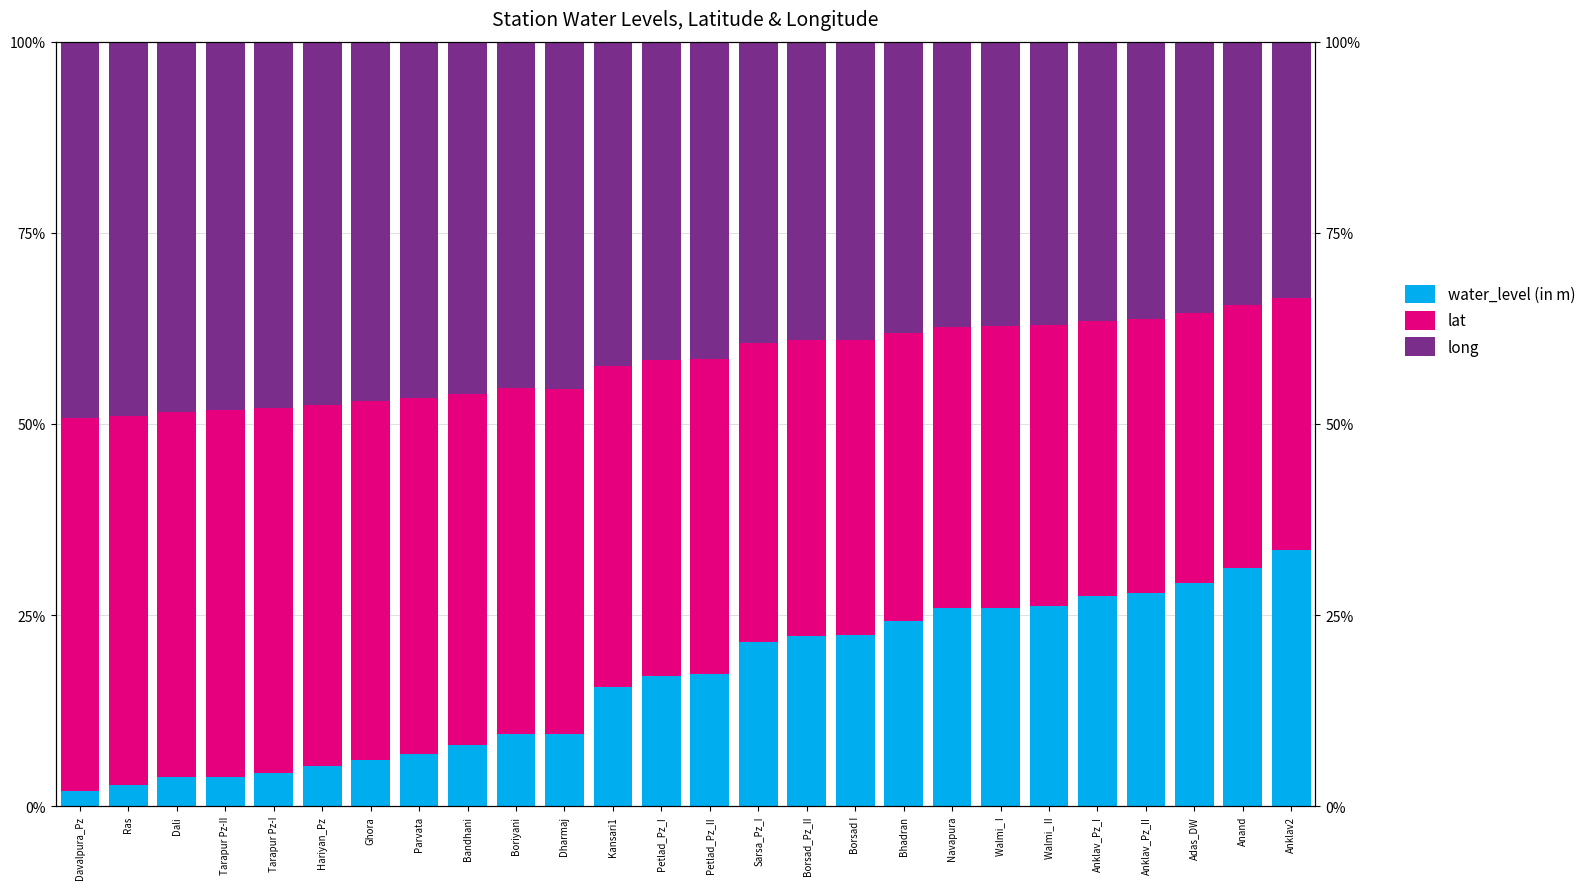

At how many categories does at least one series exceed 12?

26